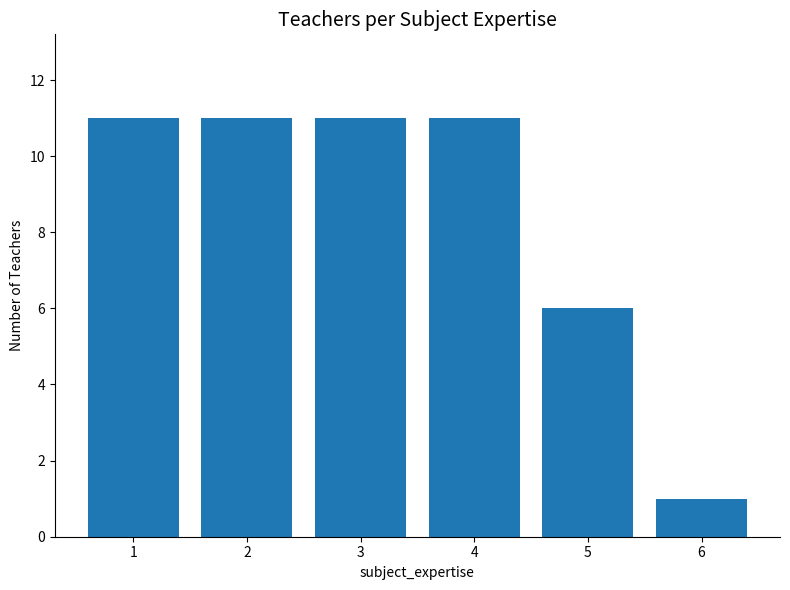

The chart shows a value of 17 at 2. True or false?

False